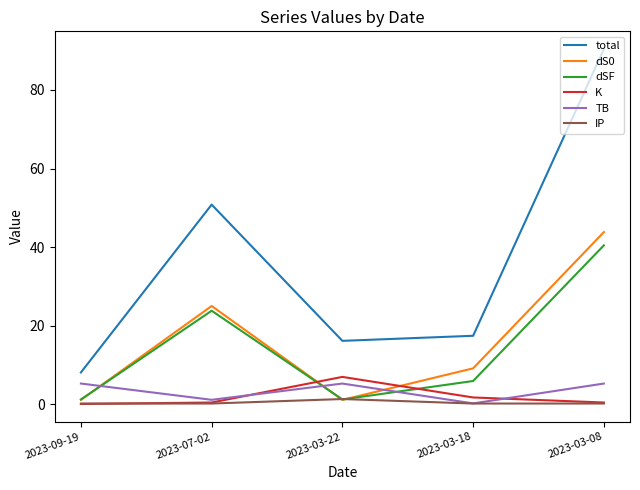

Which series has the largest total across all categories?

total